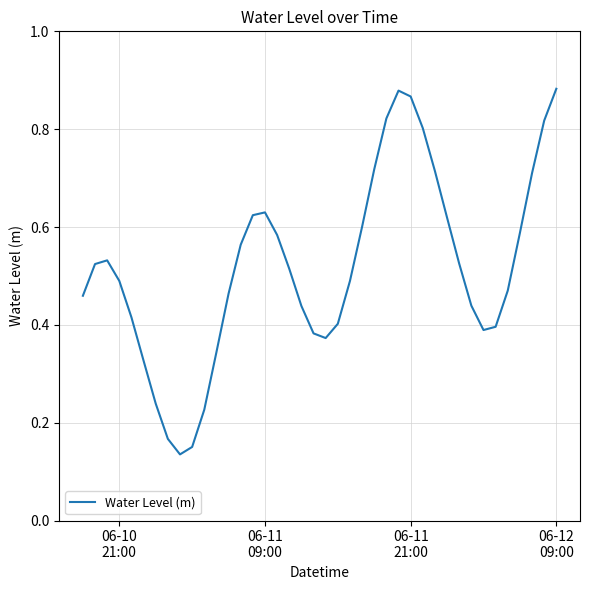

How many points are higher than both their immediate neighbors (excluding endpoints)?

3